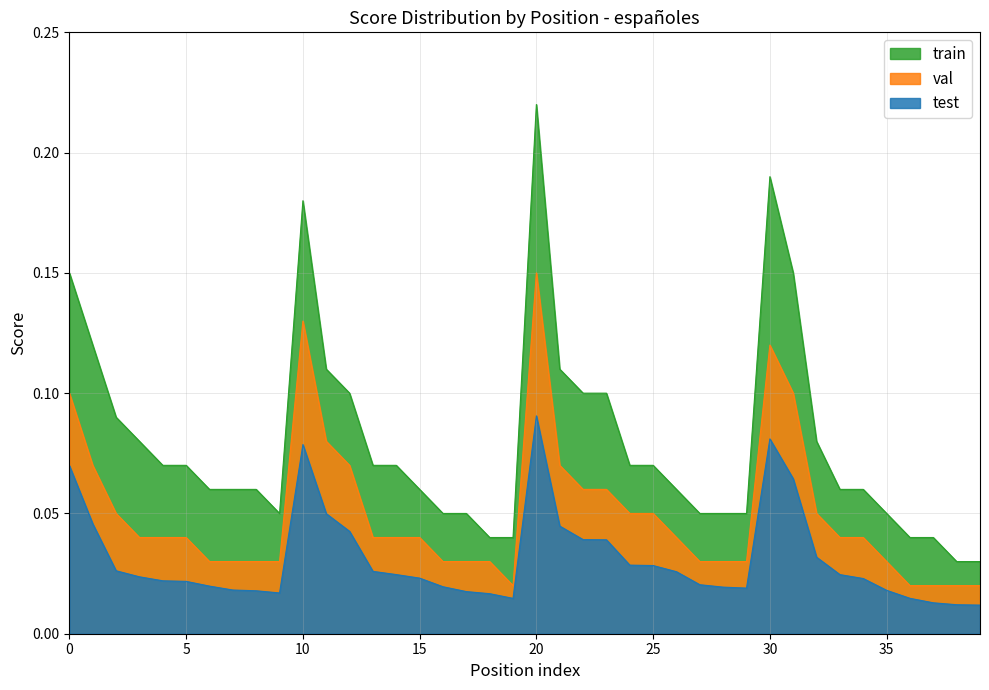

Is the value of test at 20 greater than the value of val at 33?

No